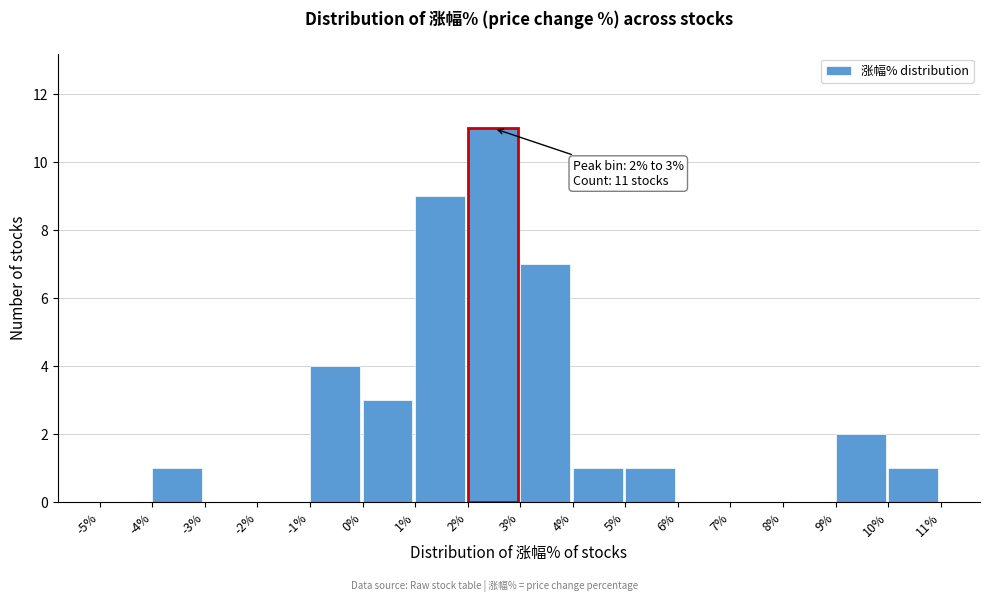

Over which range of the x-axis is the bar tallest?

2% to 3%